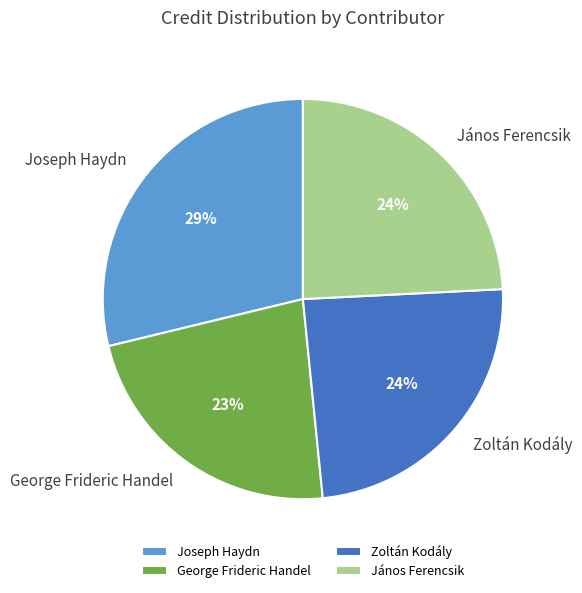

Combined, do George Frideric Handel and Zoltán Kodály account for over 50%?

No